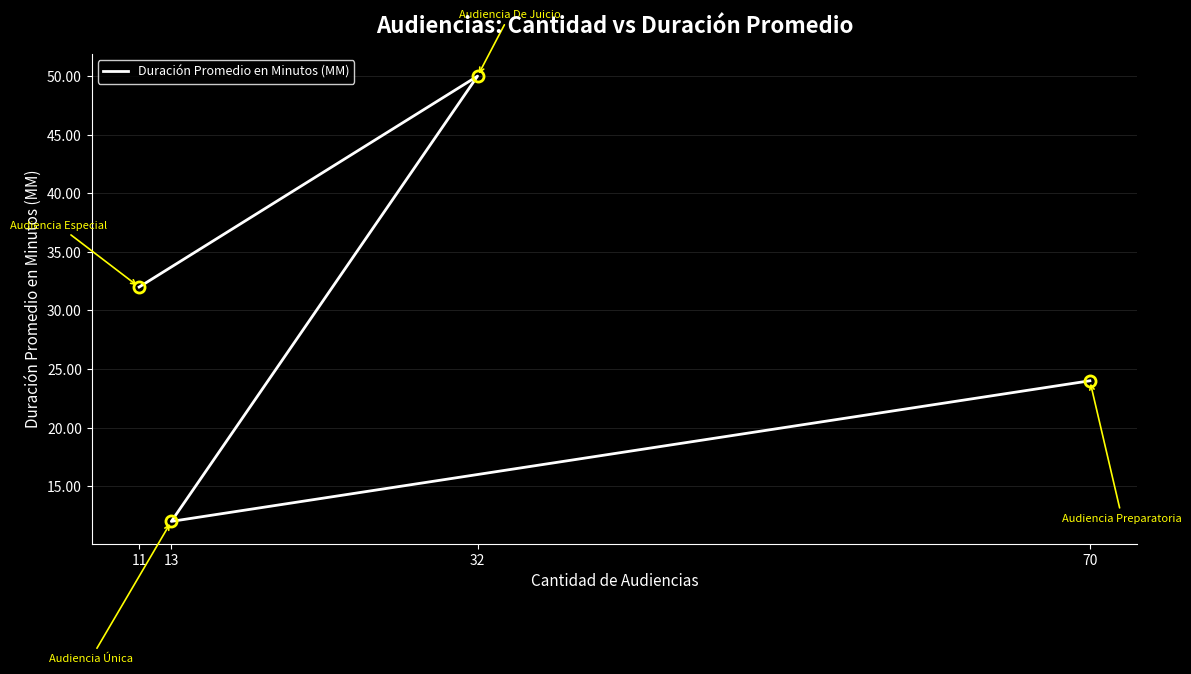

Is it true that the value at 11 is 32?

True